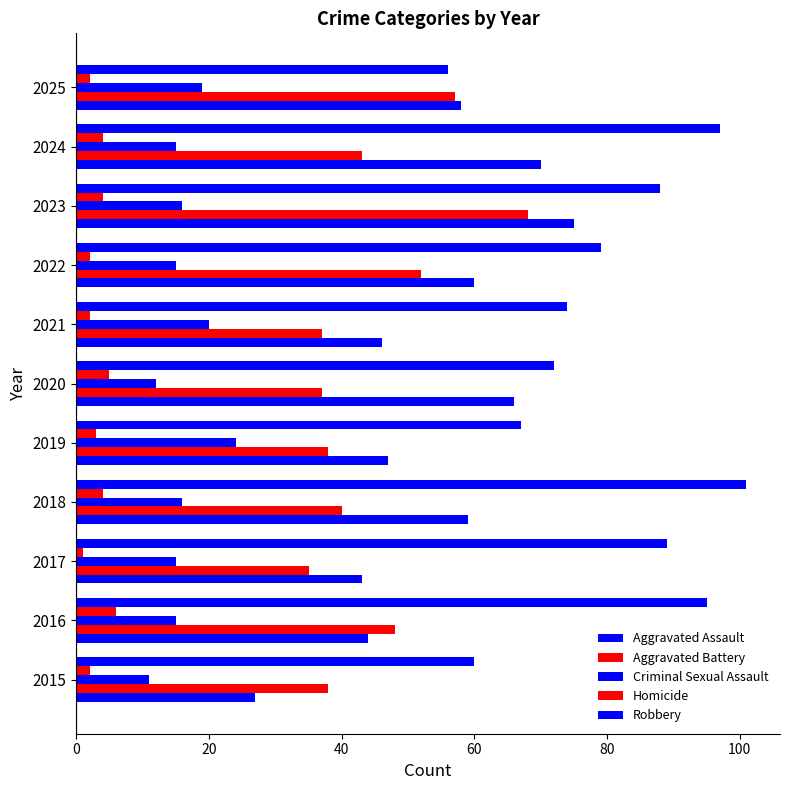

How many categories are shown in the chart?

11